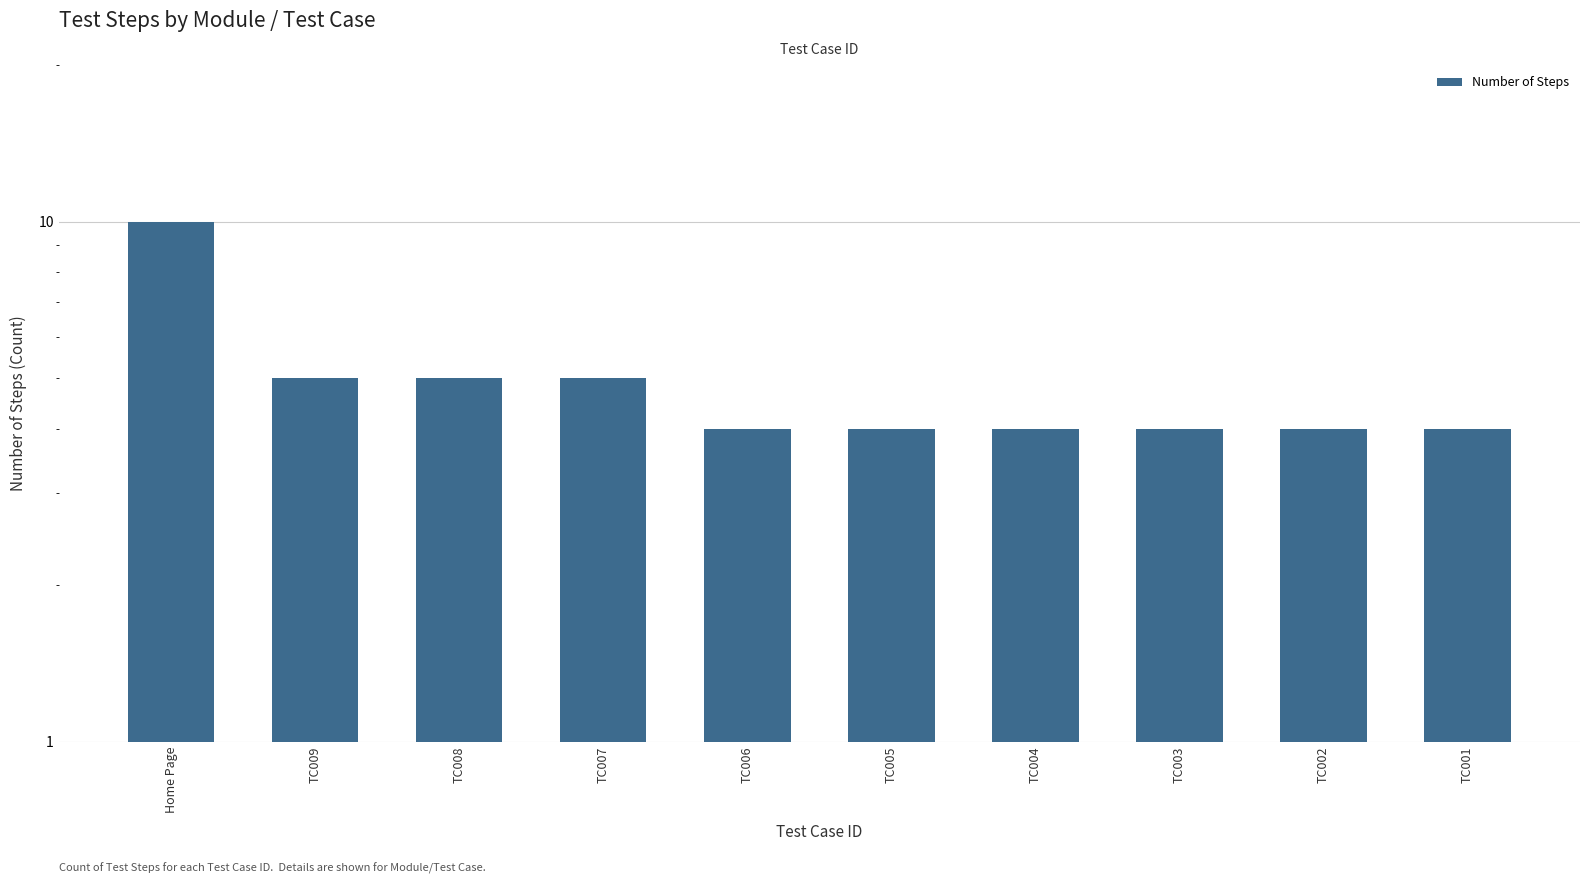

Is it true that the value at TC004 is 2?

False